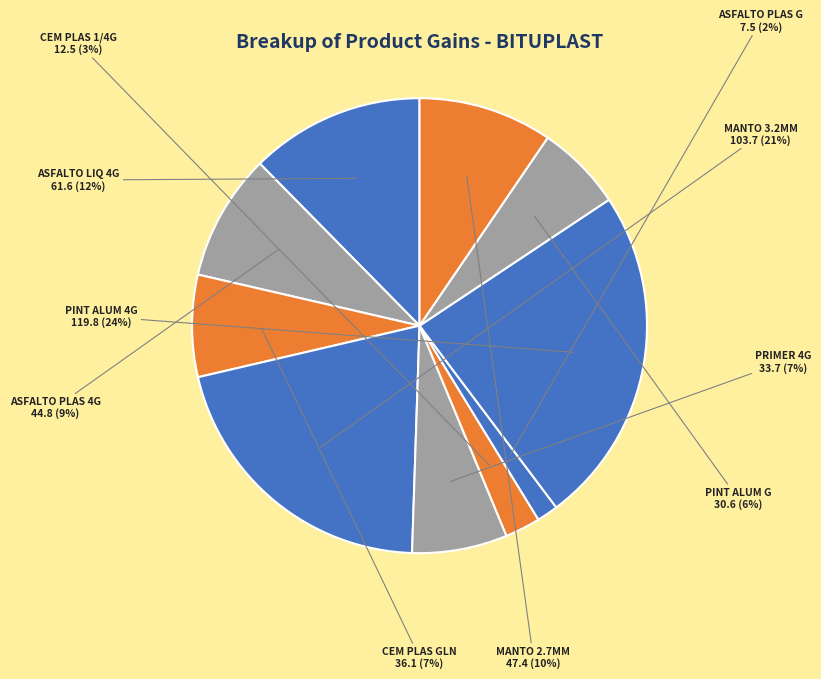

To the nearest percent, what is the average slice percentage?

10%